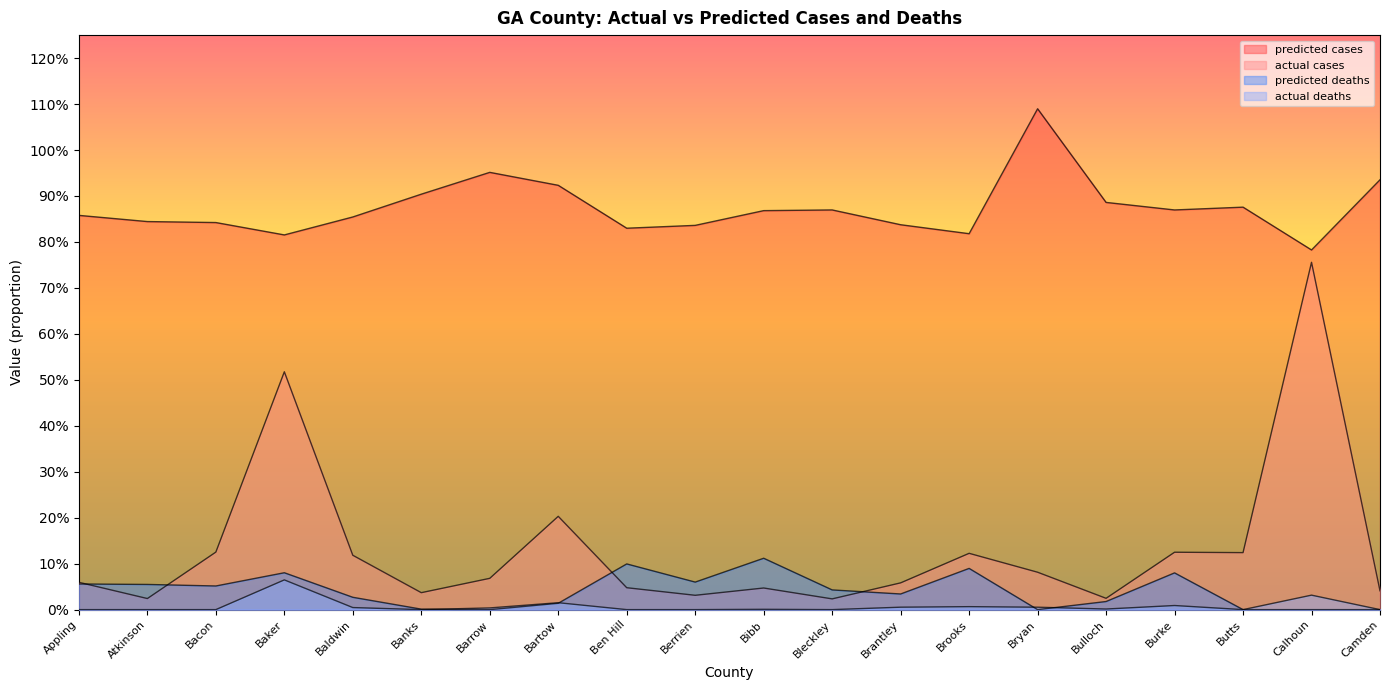

Between Bibb and Camden, which series saw the biggest shift?

predicted deaths